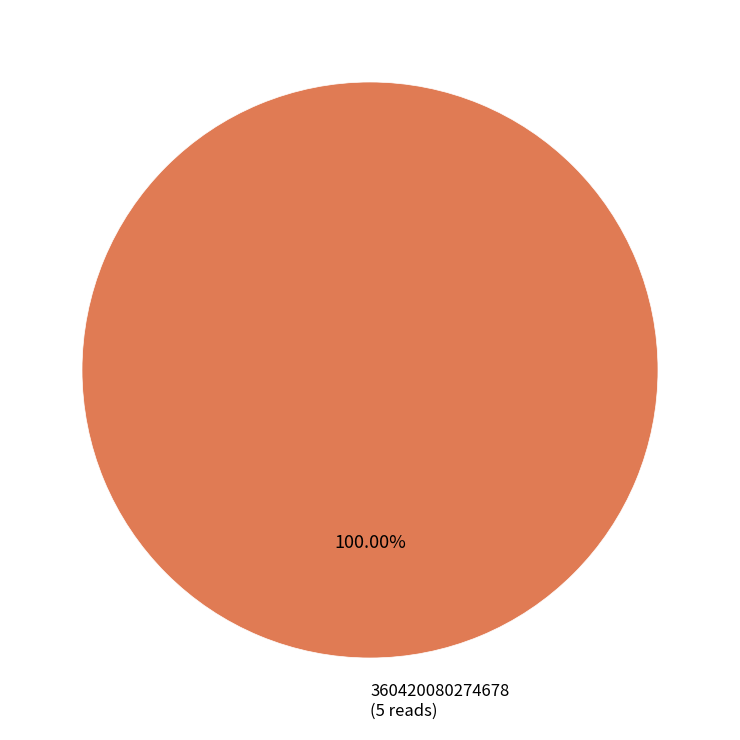

Does any single category account for the majority?

Yes